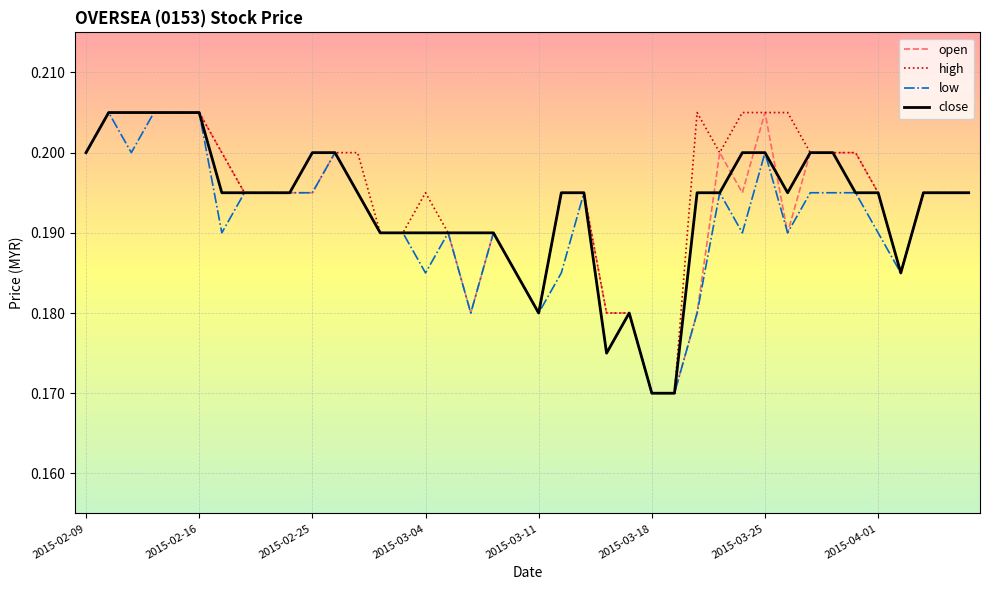

The value of close at 2015-02-09 is 0.2. True or false?

True